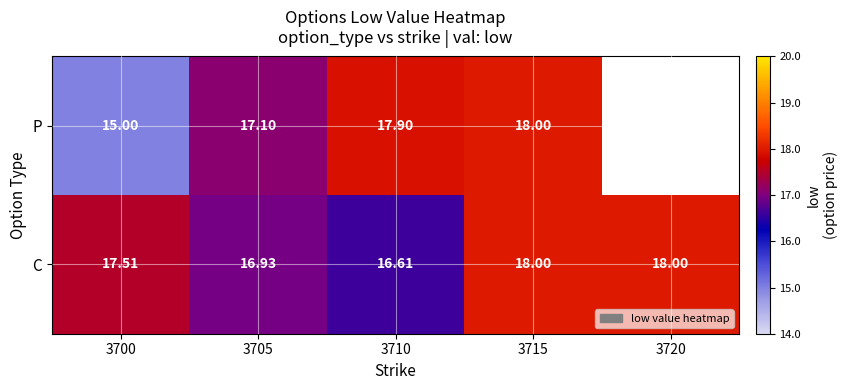

At 3700, list the series in order from smallest to largest.

P, C